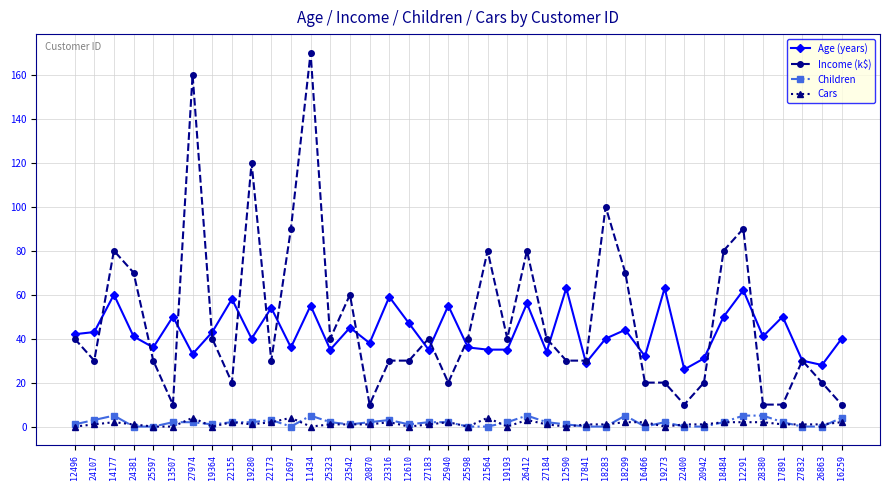

What value does the Cars series have at 20870?

1